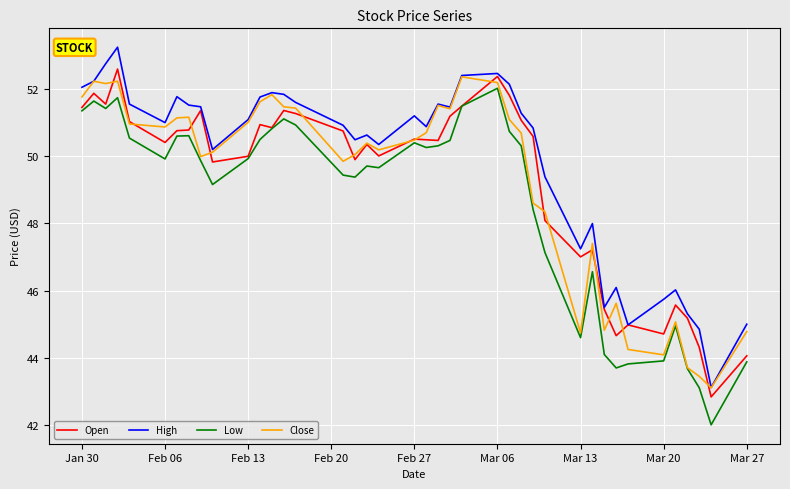

What are all the series names shown in the legend?

Open, High, Low, Close